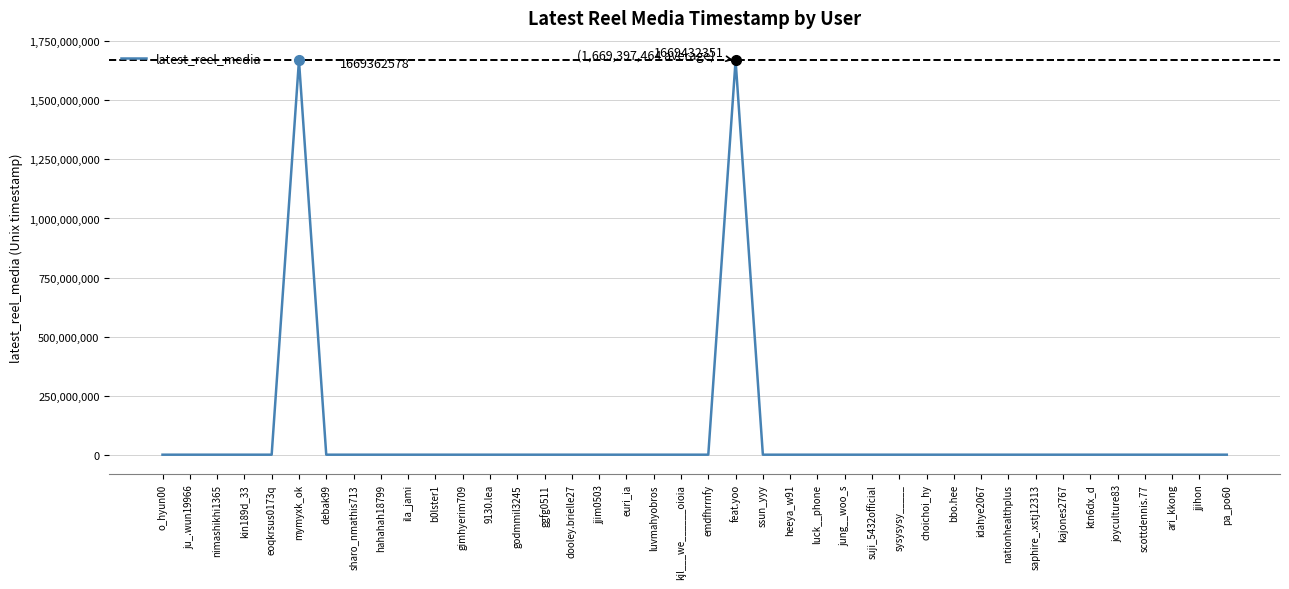

The chart shows a value of 0 at euri_ia. True or false?

True